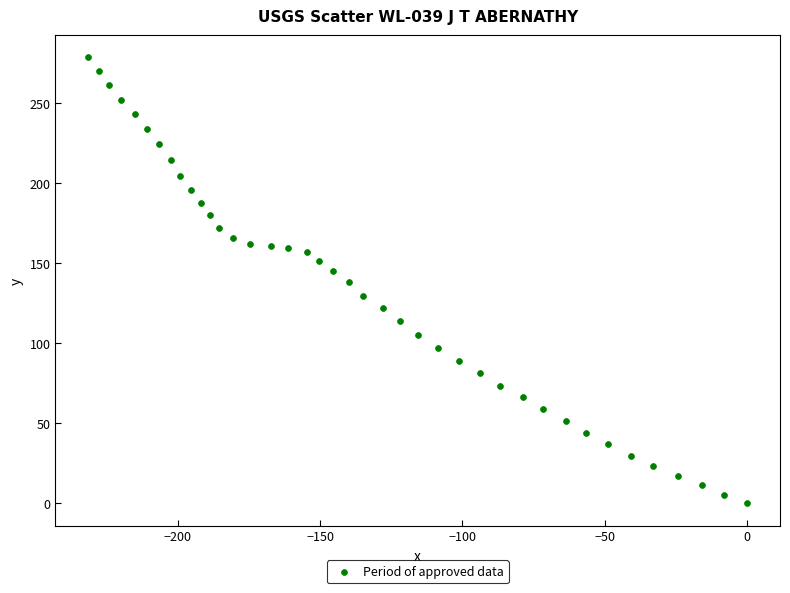

What is the range of Y values (max minus min)?

278.3